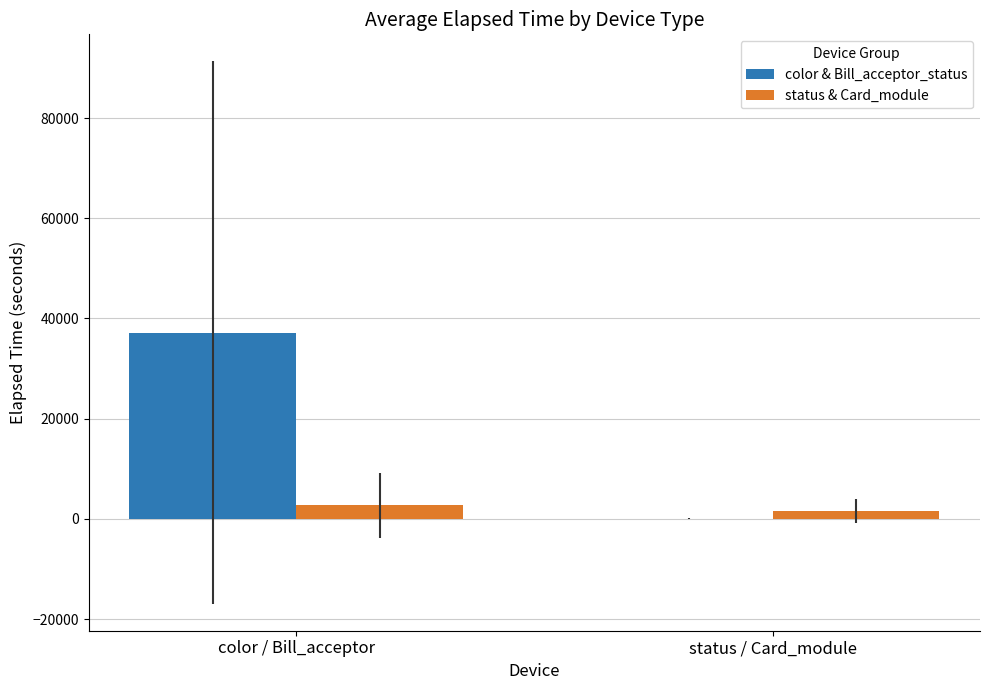

Is it true that color & Bill_acceptor_status equals 37200.0 at color / Bill_acceptor?

True